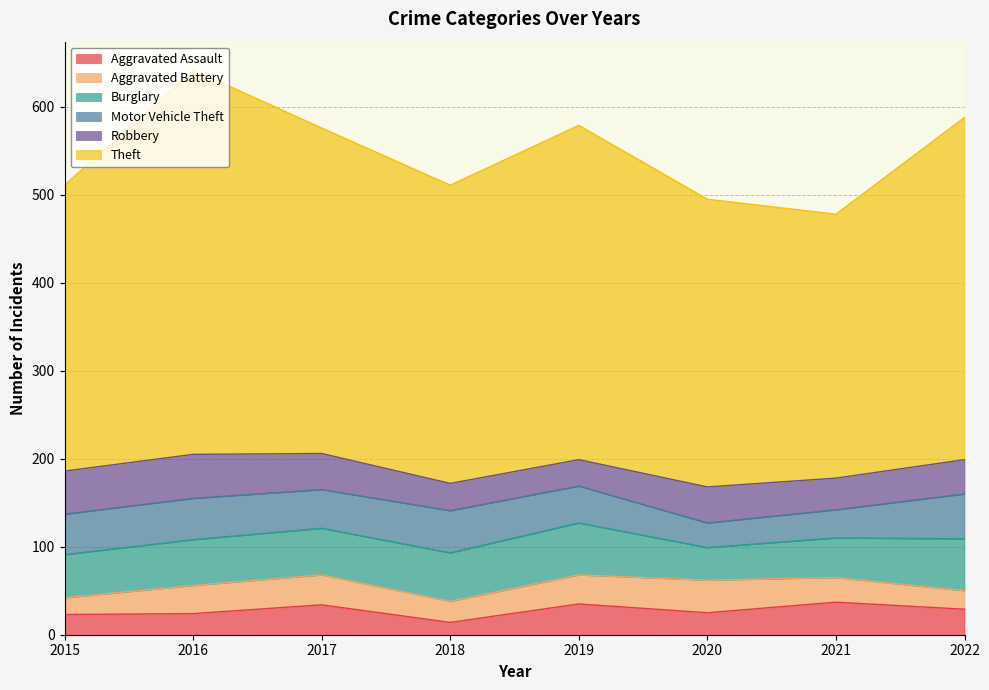

True or false: Aggravated Battery and Burglary cross at least once.

False